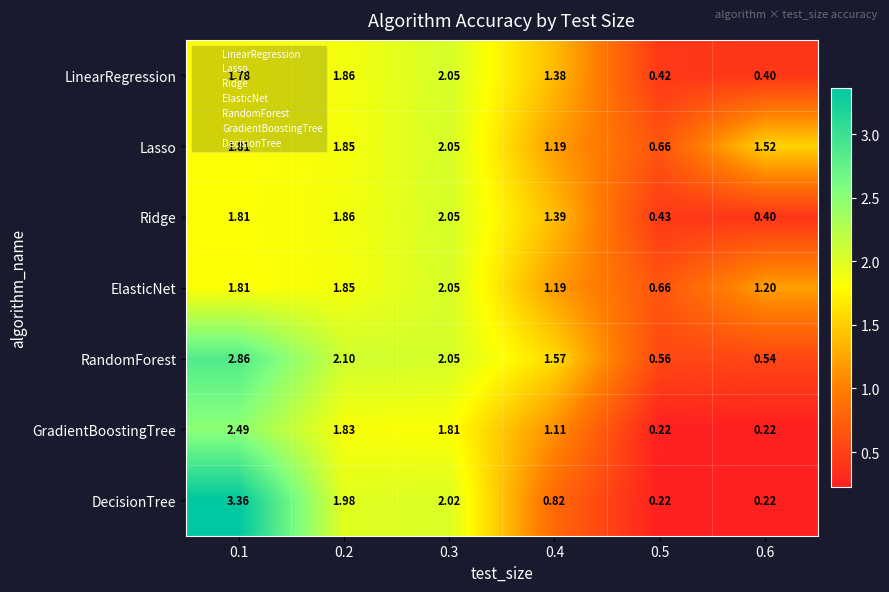

Between 0.5 and 0.6, which series saw the biggest shift?

Lasso